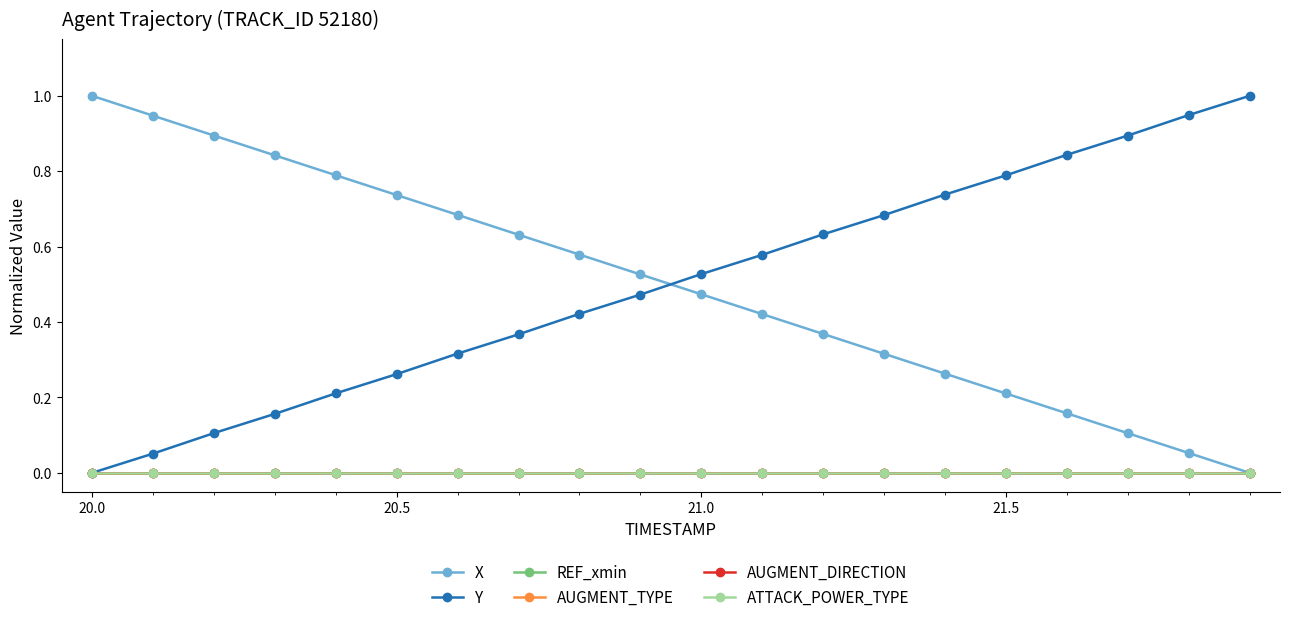

Is this an area chart (filled region under the line)?

No